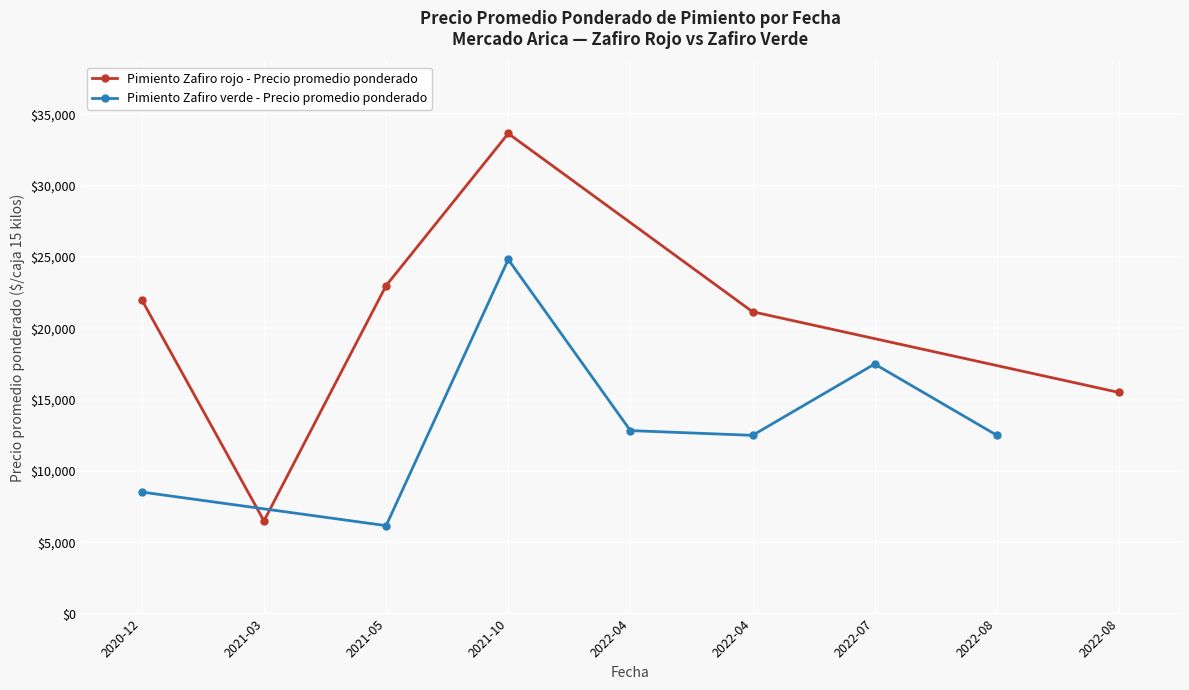

Rank the categories by Pimiento Zafiro rojo - Precio promedio ponderado value from lowest to highest.

2021-03, 2022-08, 2022-04, 2020-12, 2021-05, 2021-10